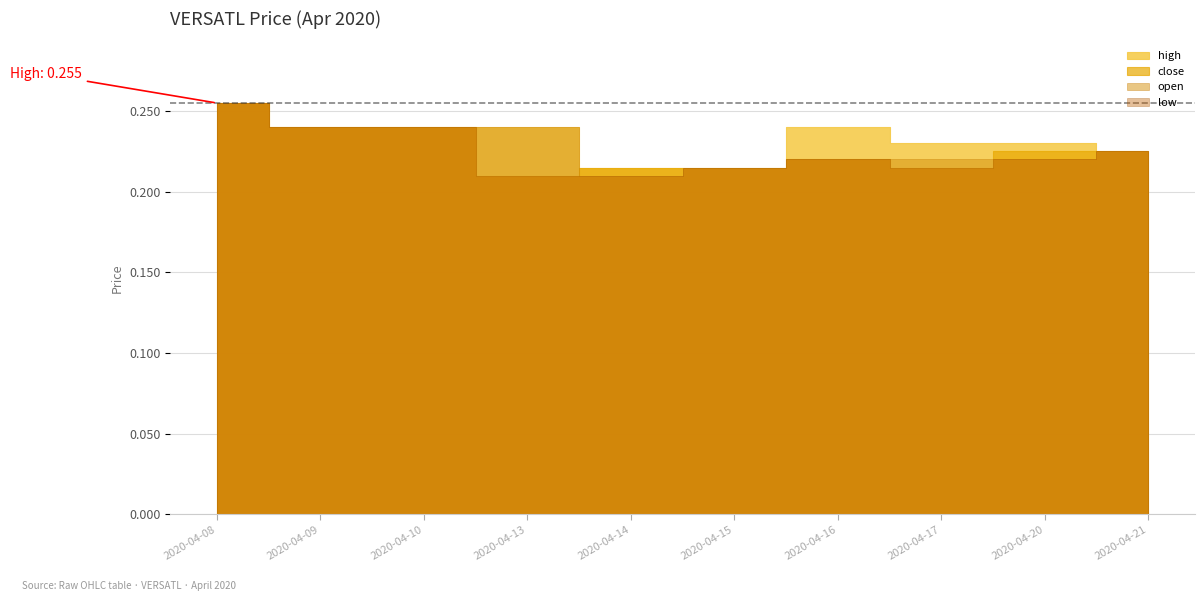

True or false: close has a value of 0.4 at 2020-04-13.

False